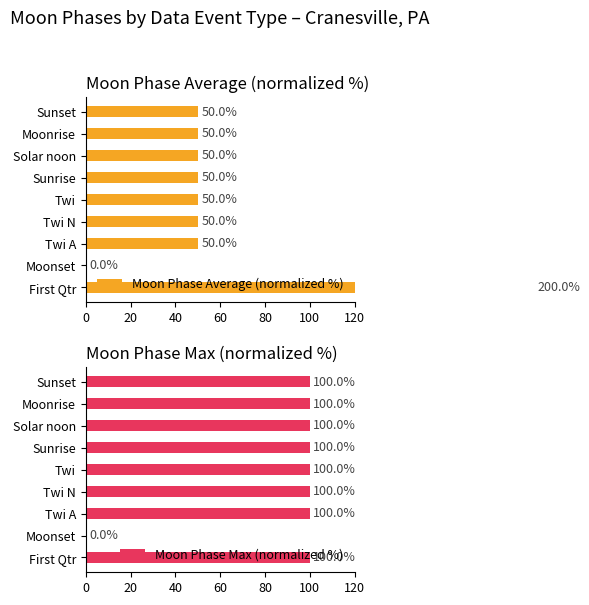

How many bars are there in each group?

2